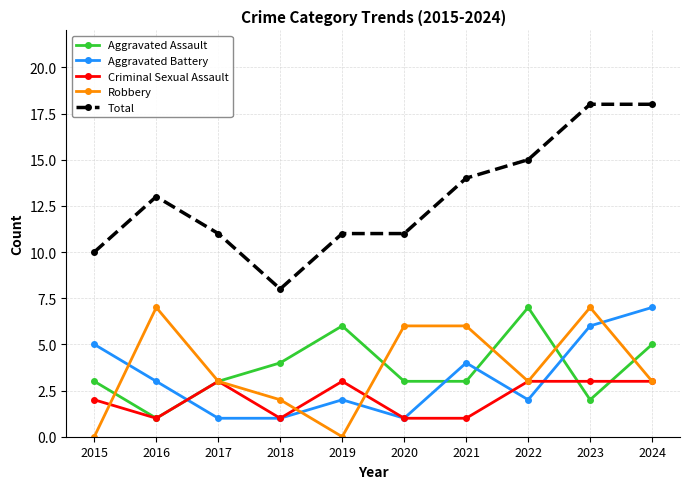

In Aggravated Battery, how many points are higher than both neighbors (excluding endpoints)?

2